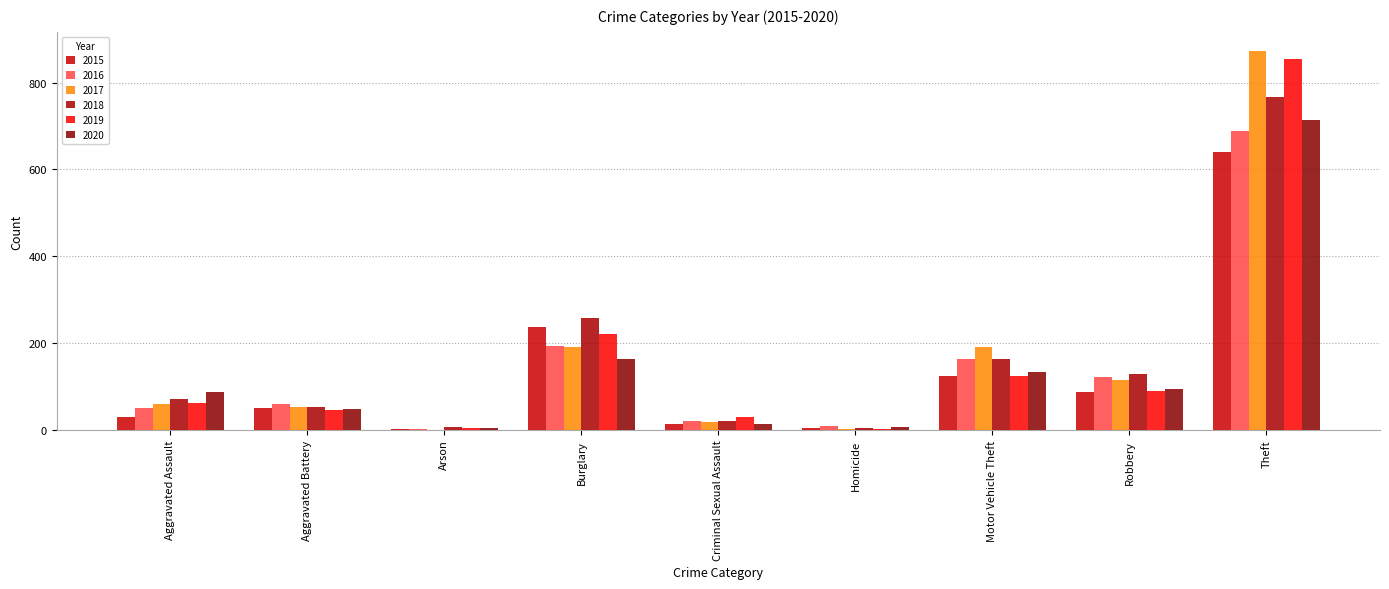

How many groups of bars are there?

9